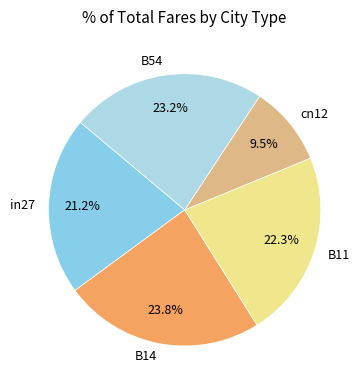

Count the number of slices in the pie.

5